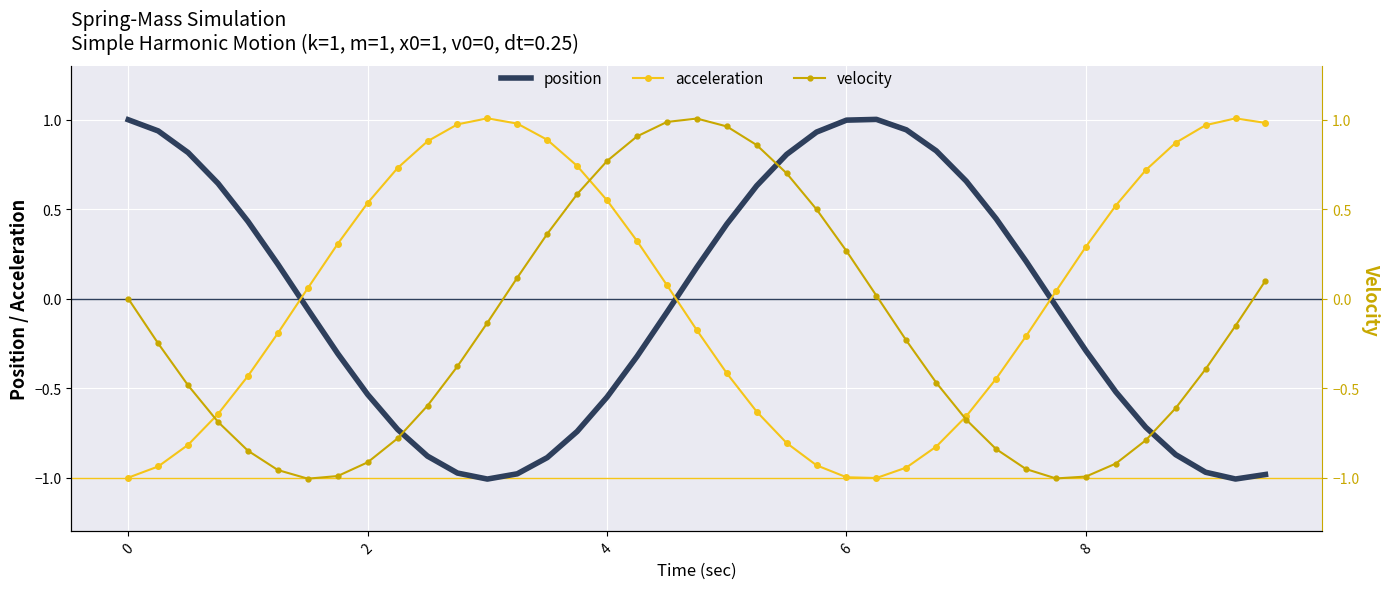

Is it true that position equals -0.3 at 8?

True